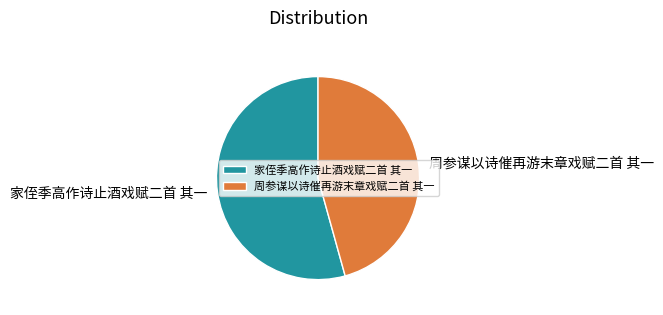

The 周参谋以诗催再游末章戏赋二首 其一 slice represents 40% of the pie. True or false?

False